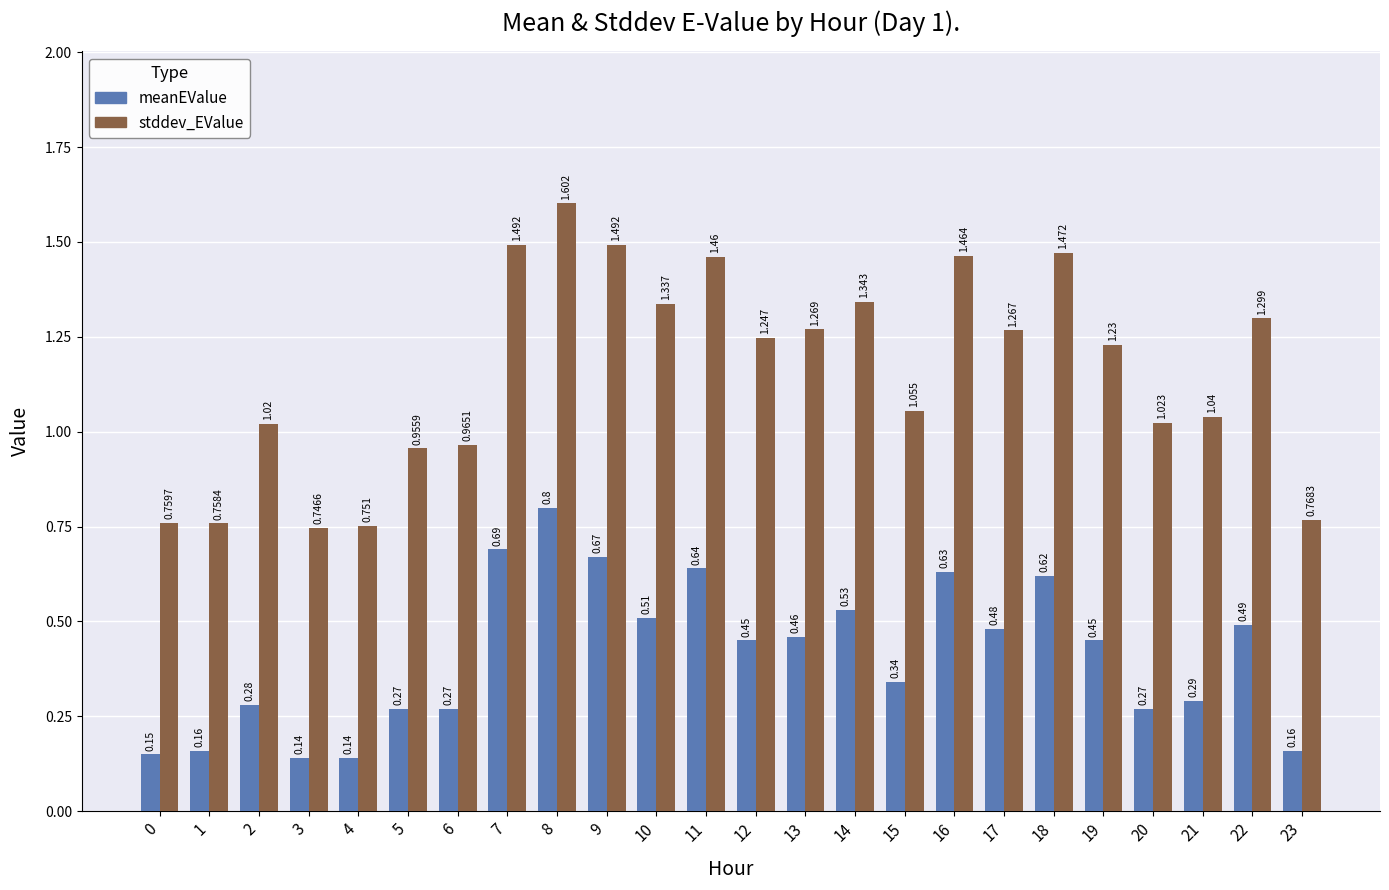

Does the chart contain any negative values?

No